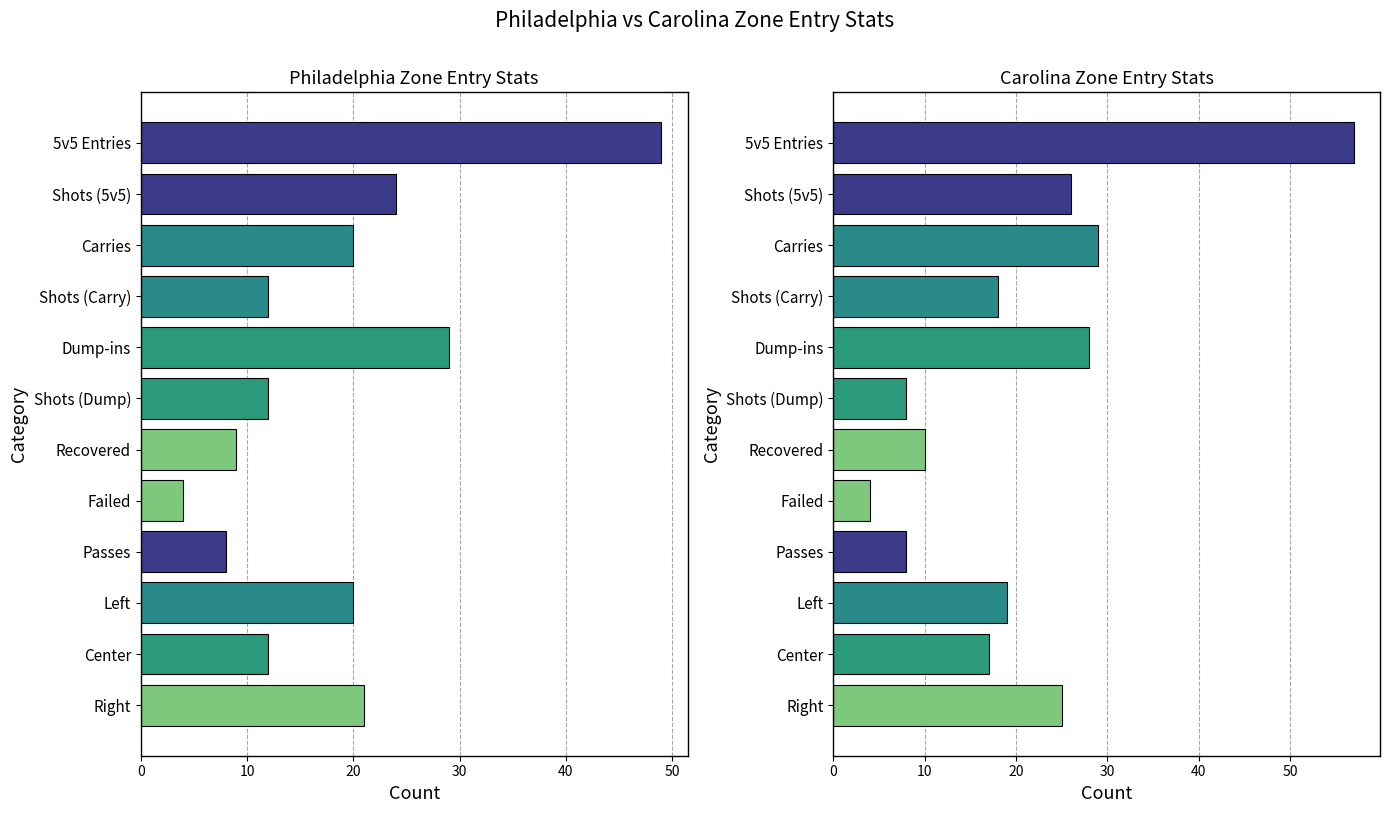

What is the value of the Philadelphia bar at the 2nd from the left?

24